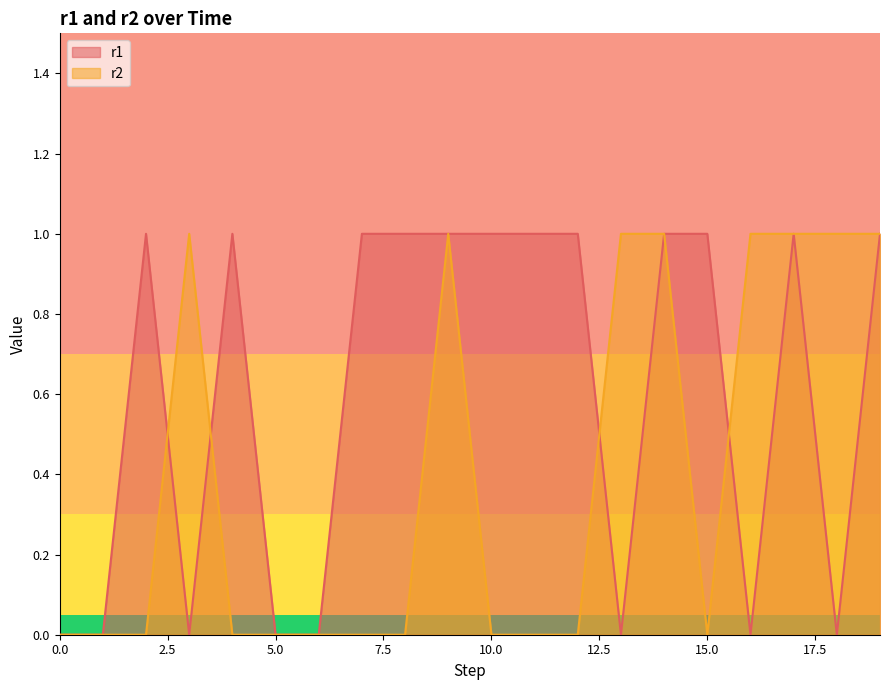

Which series ends up on top after the final intersection of r2 and r1?

r2